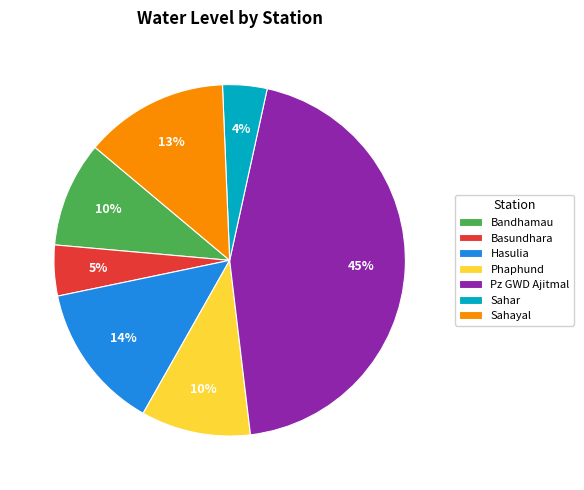

To the nearest percent, what is the combined percentage of Sahar and Bandhamau?

14%